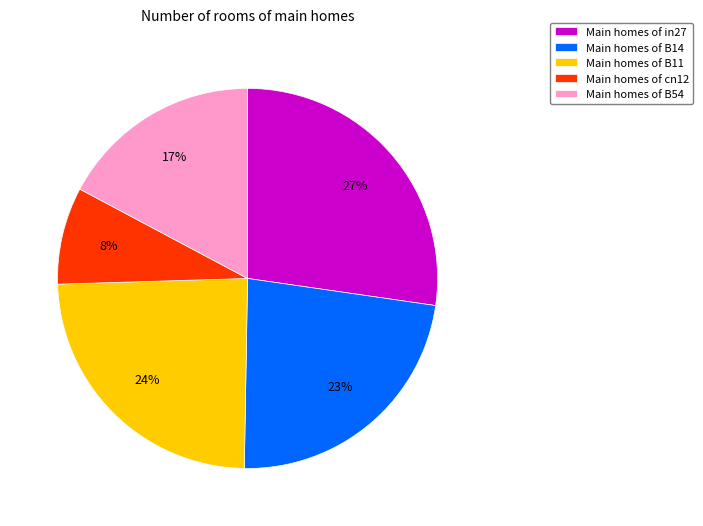

The Main homes of in27 slice represents 15% of the pie. True or false?

False